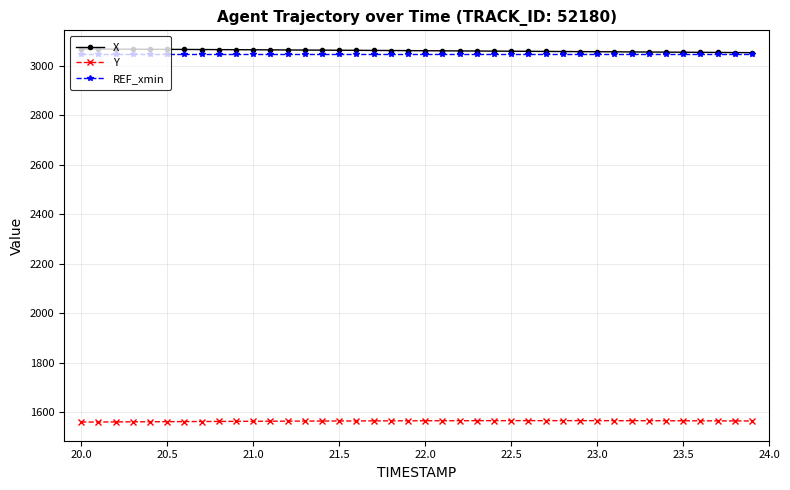

Is this an area chart (filled region under the line)?

No